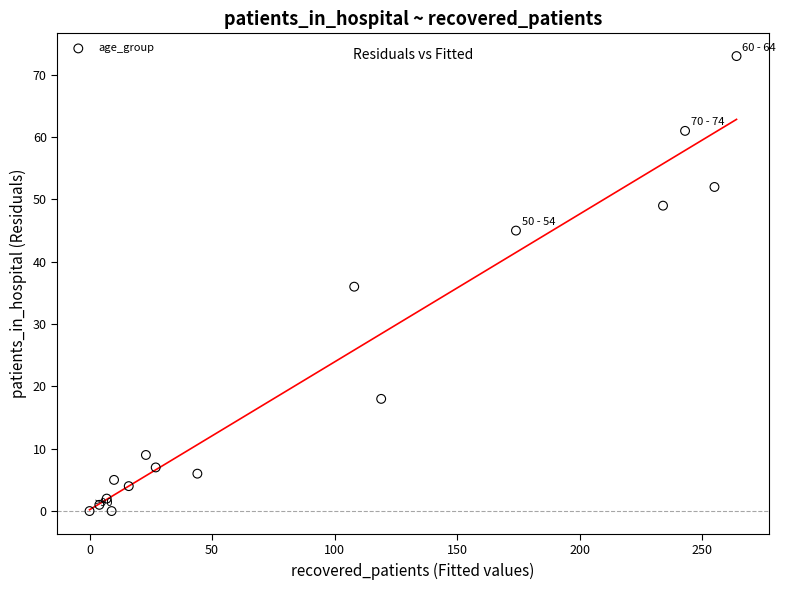

What is the range of Y values (max minus min)?

73